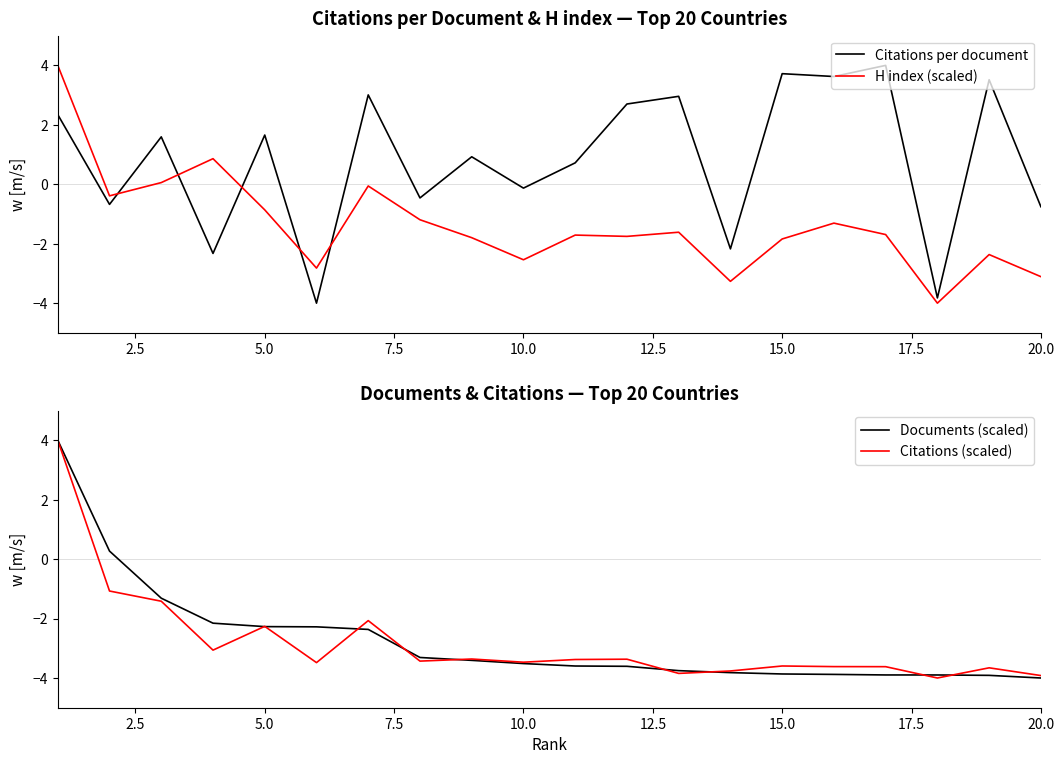

Rank the series by their maximum value, from highest to lowest.

Citations per document, H index (scaled), Documents (scaled), Citations (scaled)